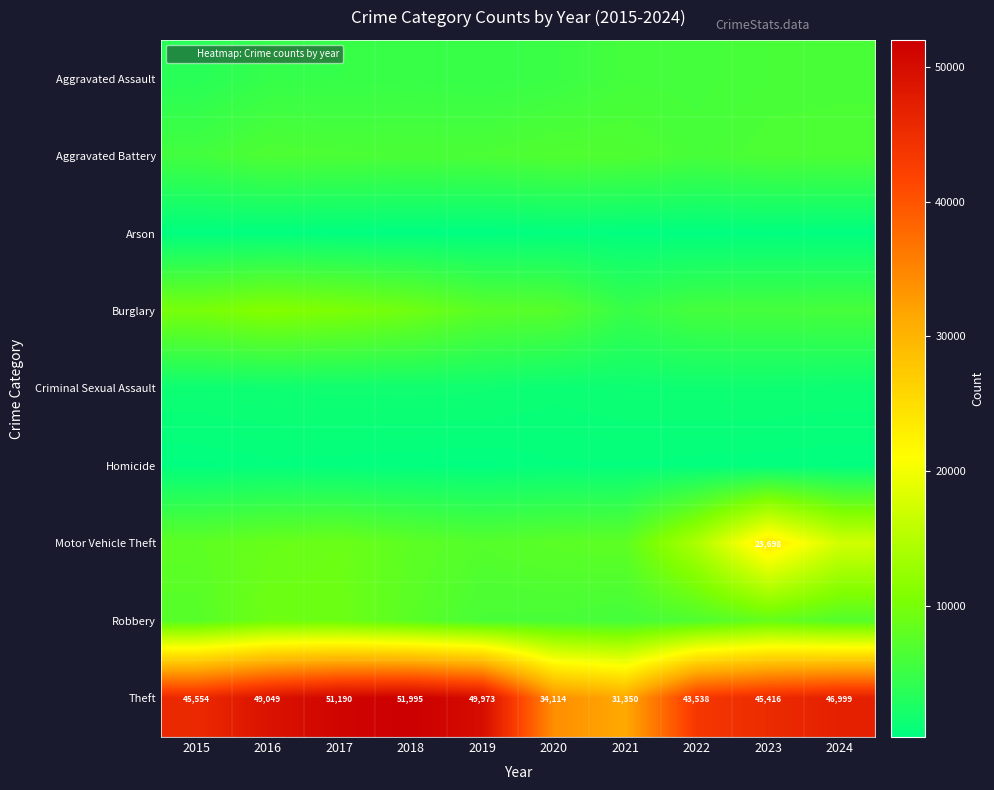

At which label is Theft closest to 41672?

2022